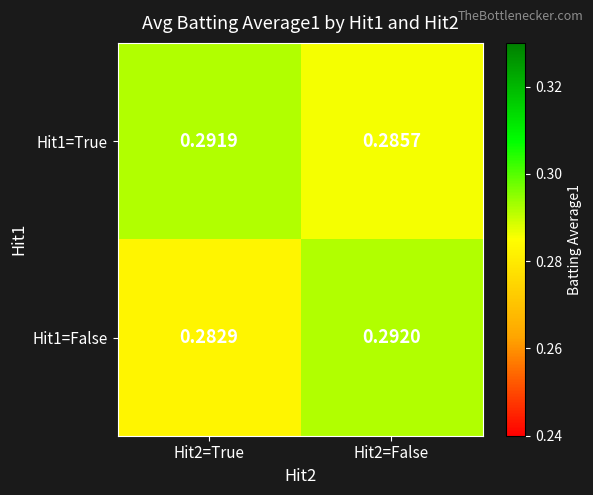

Is the value of Hit1=True at Hit2=True greater than the value of Hit1=False at Hit2=False?

No